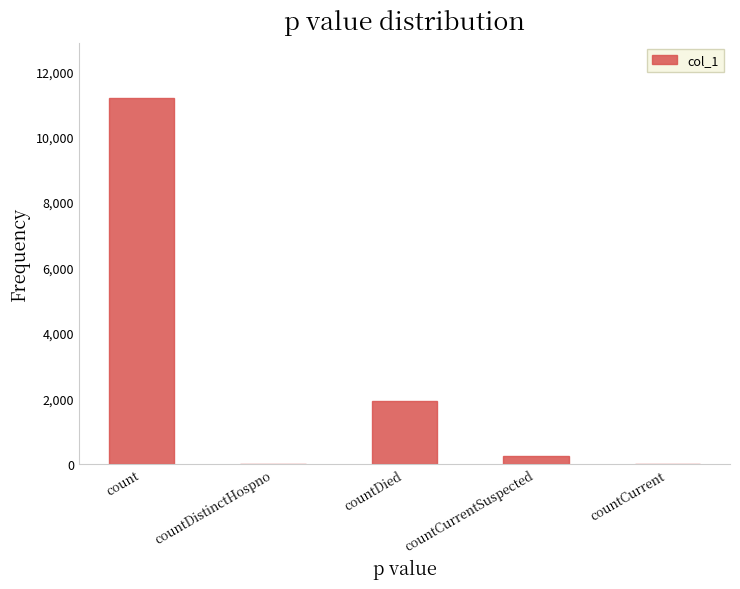

Between count and countDied, which is larger?

count